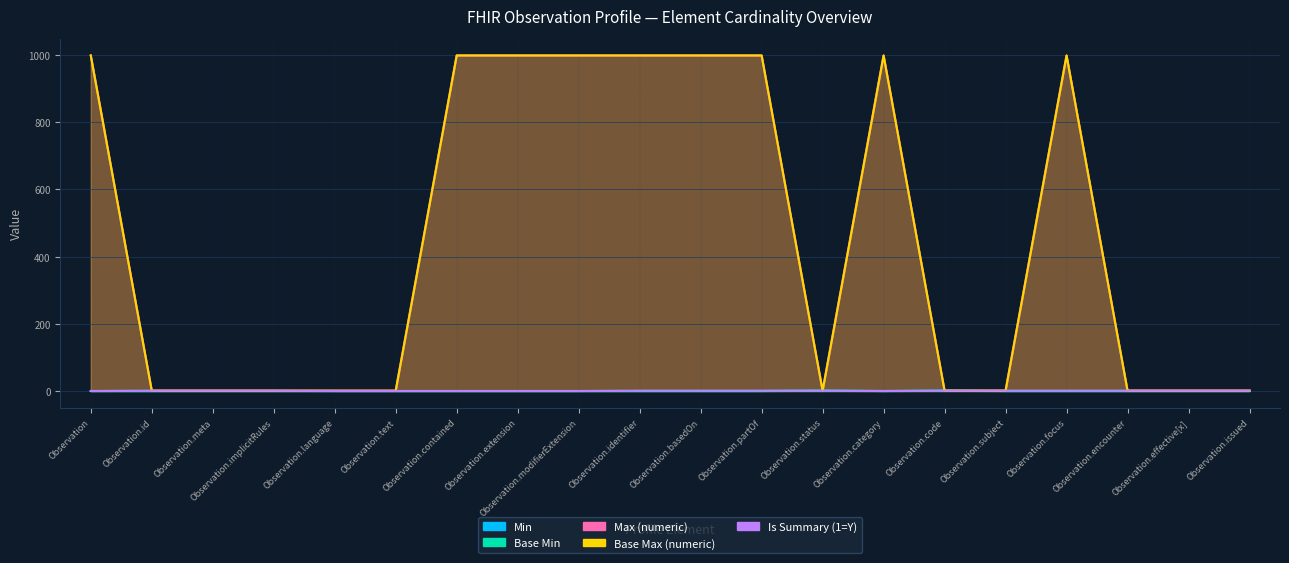

What is the value of the Is Summary (1=Y) point at the 10th from the left?

1